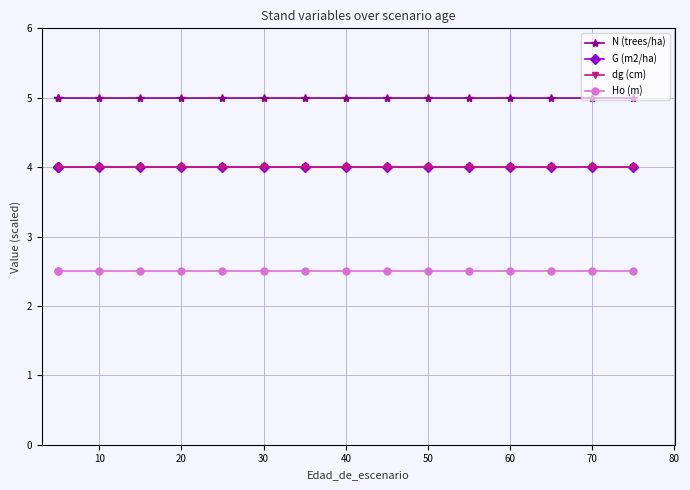

True or false: G (m2/ha) and Ho (m) intersect in this chart.

False